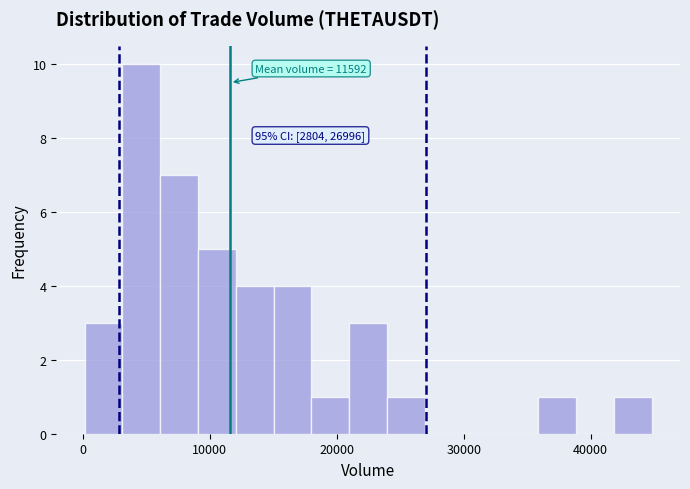

Around what value on the x-axis is the tallest bar? Give the approximate position of its centre, as read against the axis.

5000